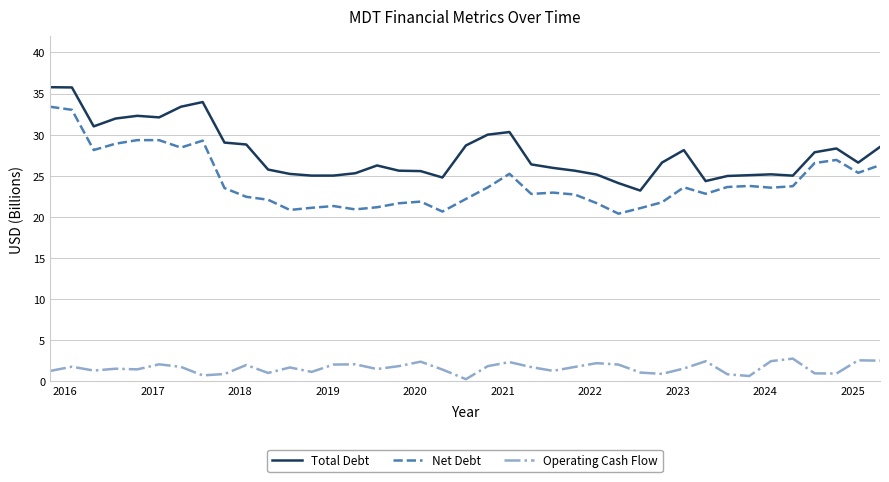

List the series in order of their peak value, lowest first.

Operating Cash Flow, Net Debt, Total Debt